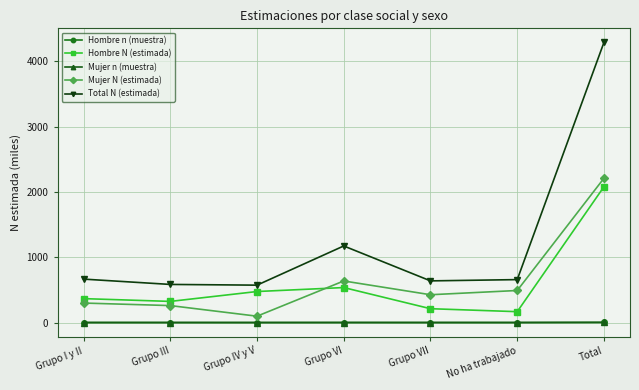

Which series has the widest spread of values?

Total N (estimada)